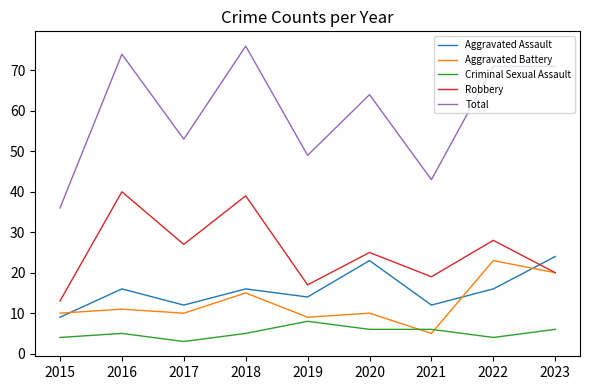

What is the spread (max minus min) of values at 2023?

65